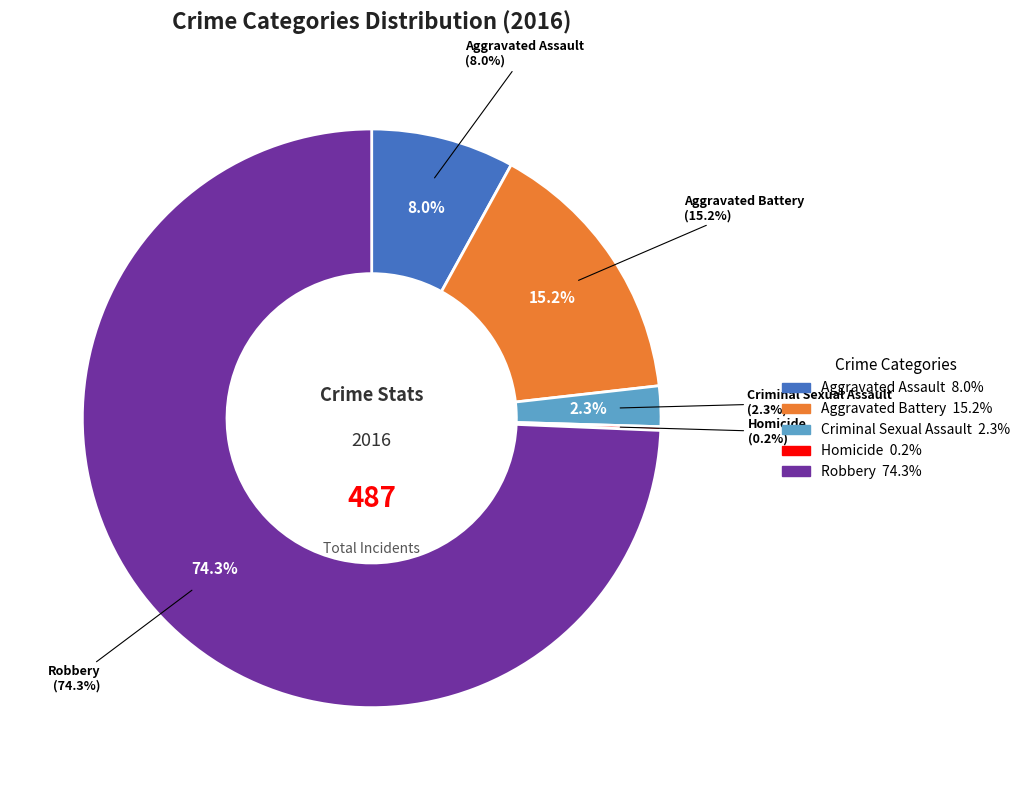

Rank the categories by value from highest to lowest.

Robbery, Aggravated Battery, Aggravated Assault, Criminal Sexual Assault, Homicide